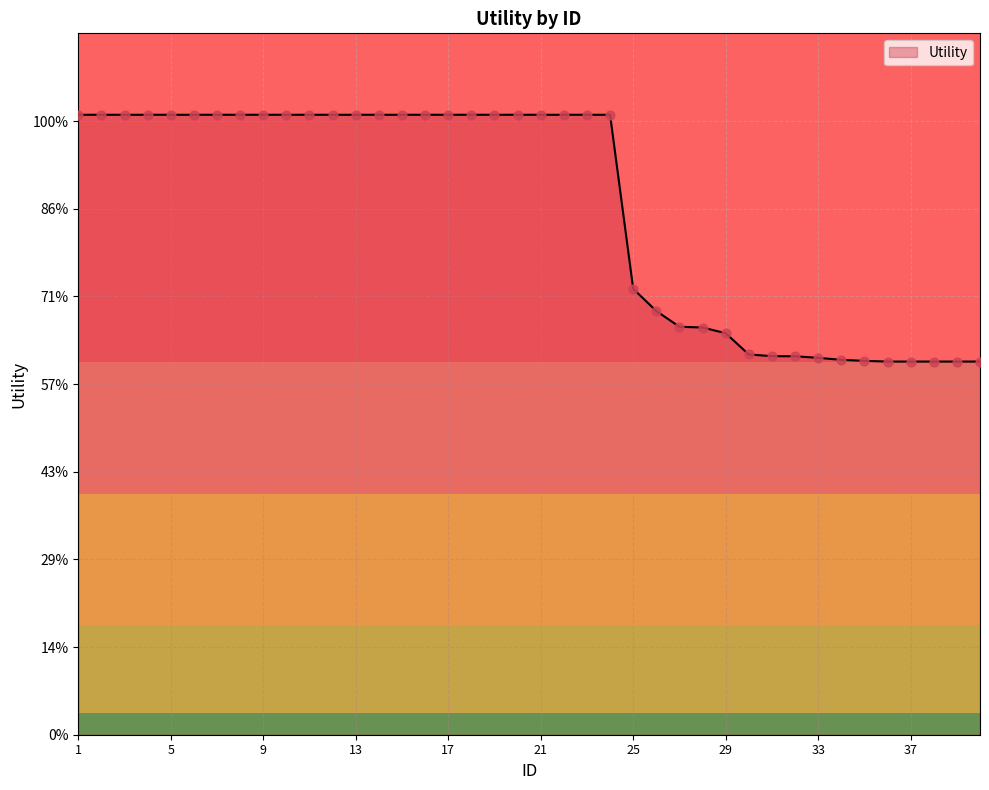

Does the chart have visible grid lines?

Yes